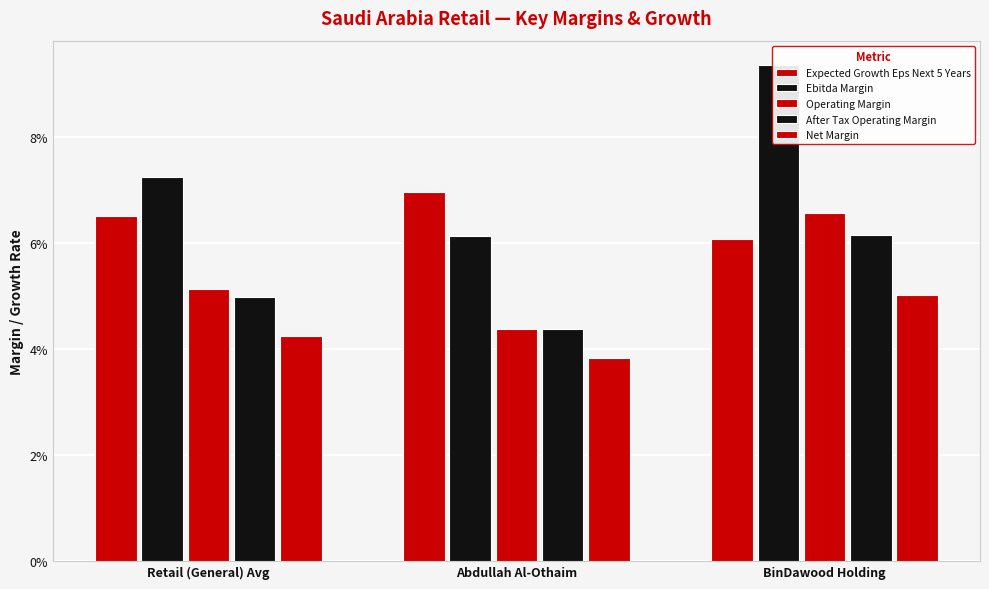

True or false: Ebitda Margin has a value of 0.1 at Retail (General) Avg.

False